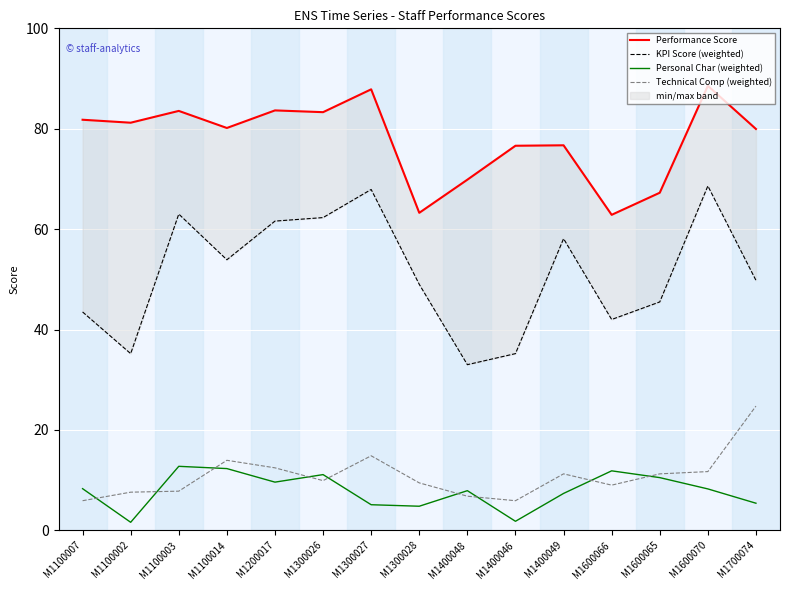

Is the value of KPI Score (weighted) at M1100007 greater than the value of Performance Score at M1400049?

No